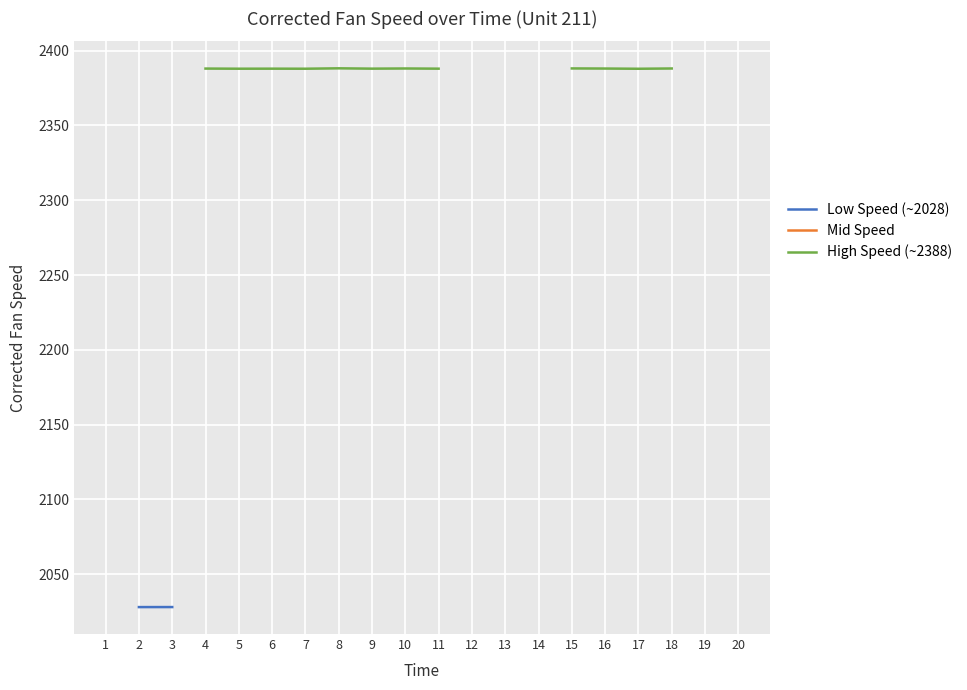

What is the sum of the High Speed (~2388) values at 7 and 16?

4775.8